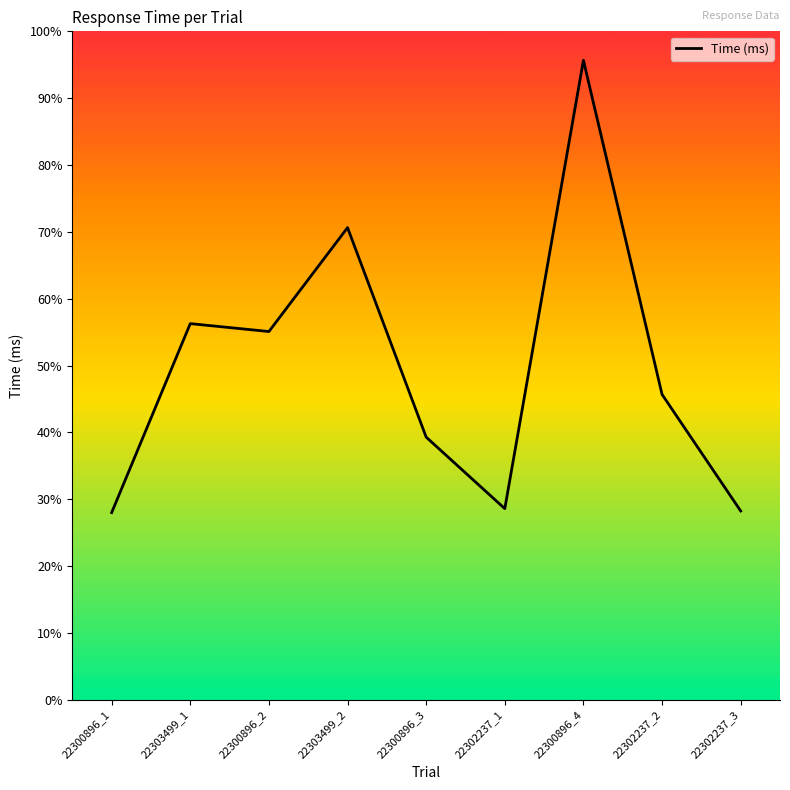

Does the chart have visible grid lines?

No